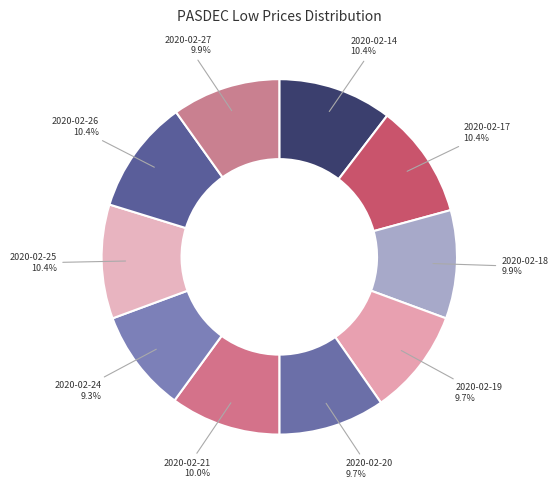

The 2020-02-17 slice represents 23% of the pie. True or false?

False